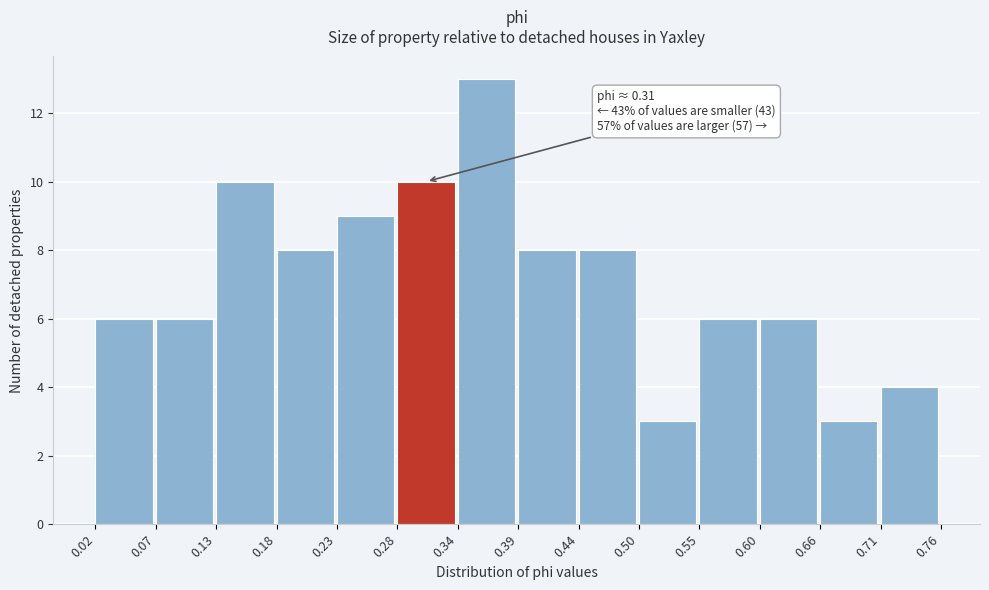

Over which range of the x-axis is the bar tallest?

0.34 to 0.39